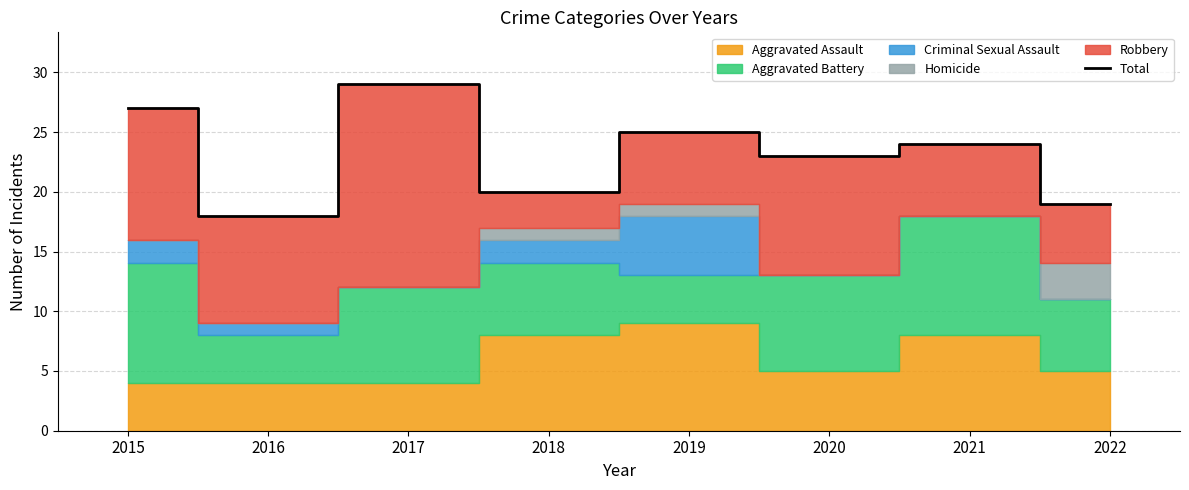

What is the smallest value displayed?

18